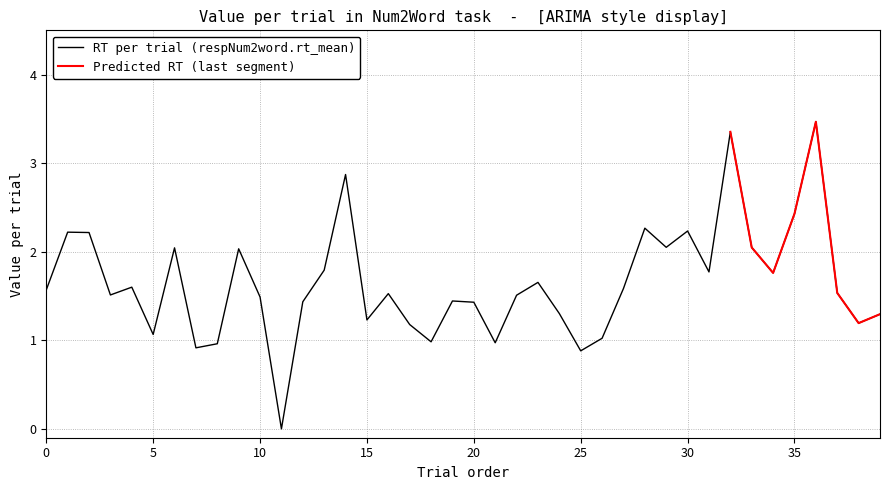

List the labels in order of value, largest first.

36, 32, 14, 35, 28, 30, 1, 2, 29, 33, 6, 9, 13, 31, 34, 23, 4, 27, 0, 37, 16, 3, 22, 10, 19, 12, 20, 24, 39, 15, 38, 17, 5, 26, 18, 21, 8, 7, 25, 11